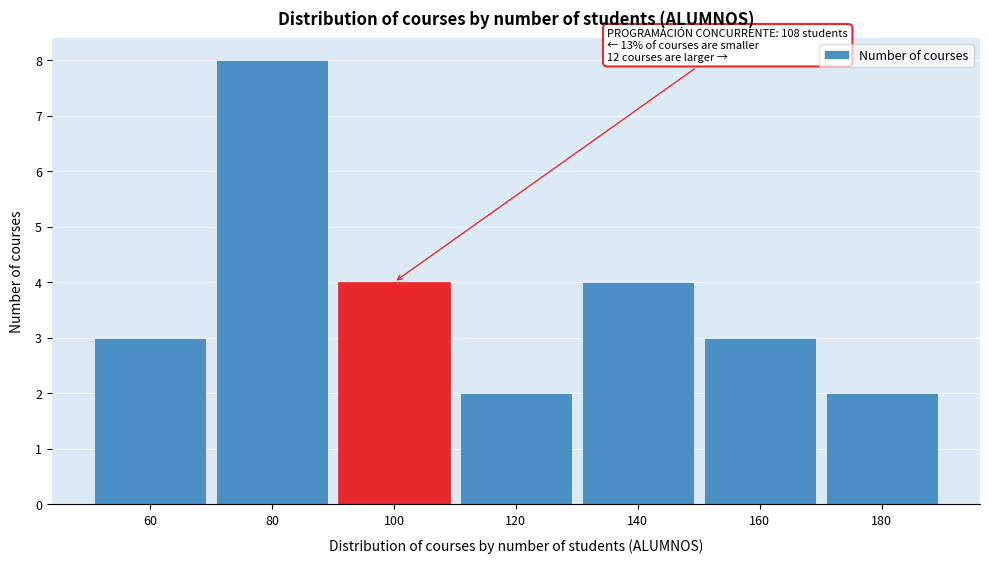

Reading right to left, transcribe all the data shown in this chart.

180=2	160=3	140=4	120=2	100=4	80=8	60=3